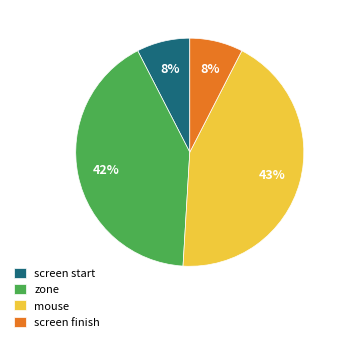

What percentage is the screen start slice, to the nearest percent?

8%